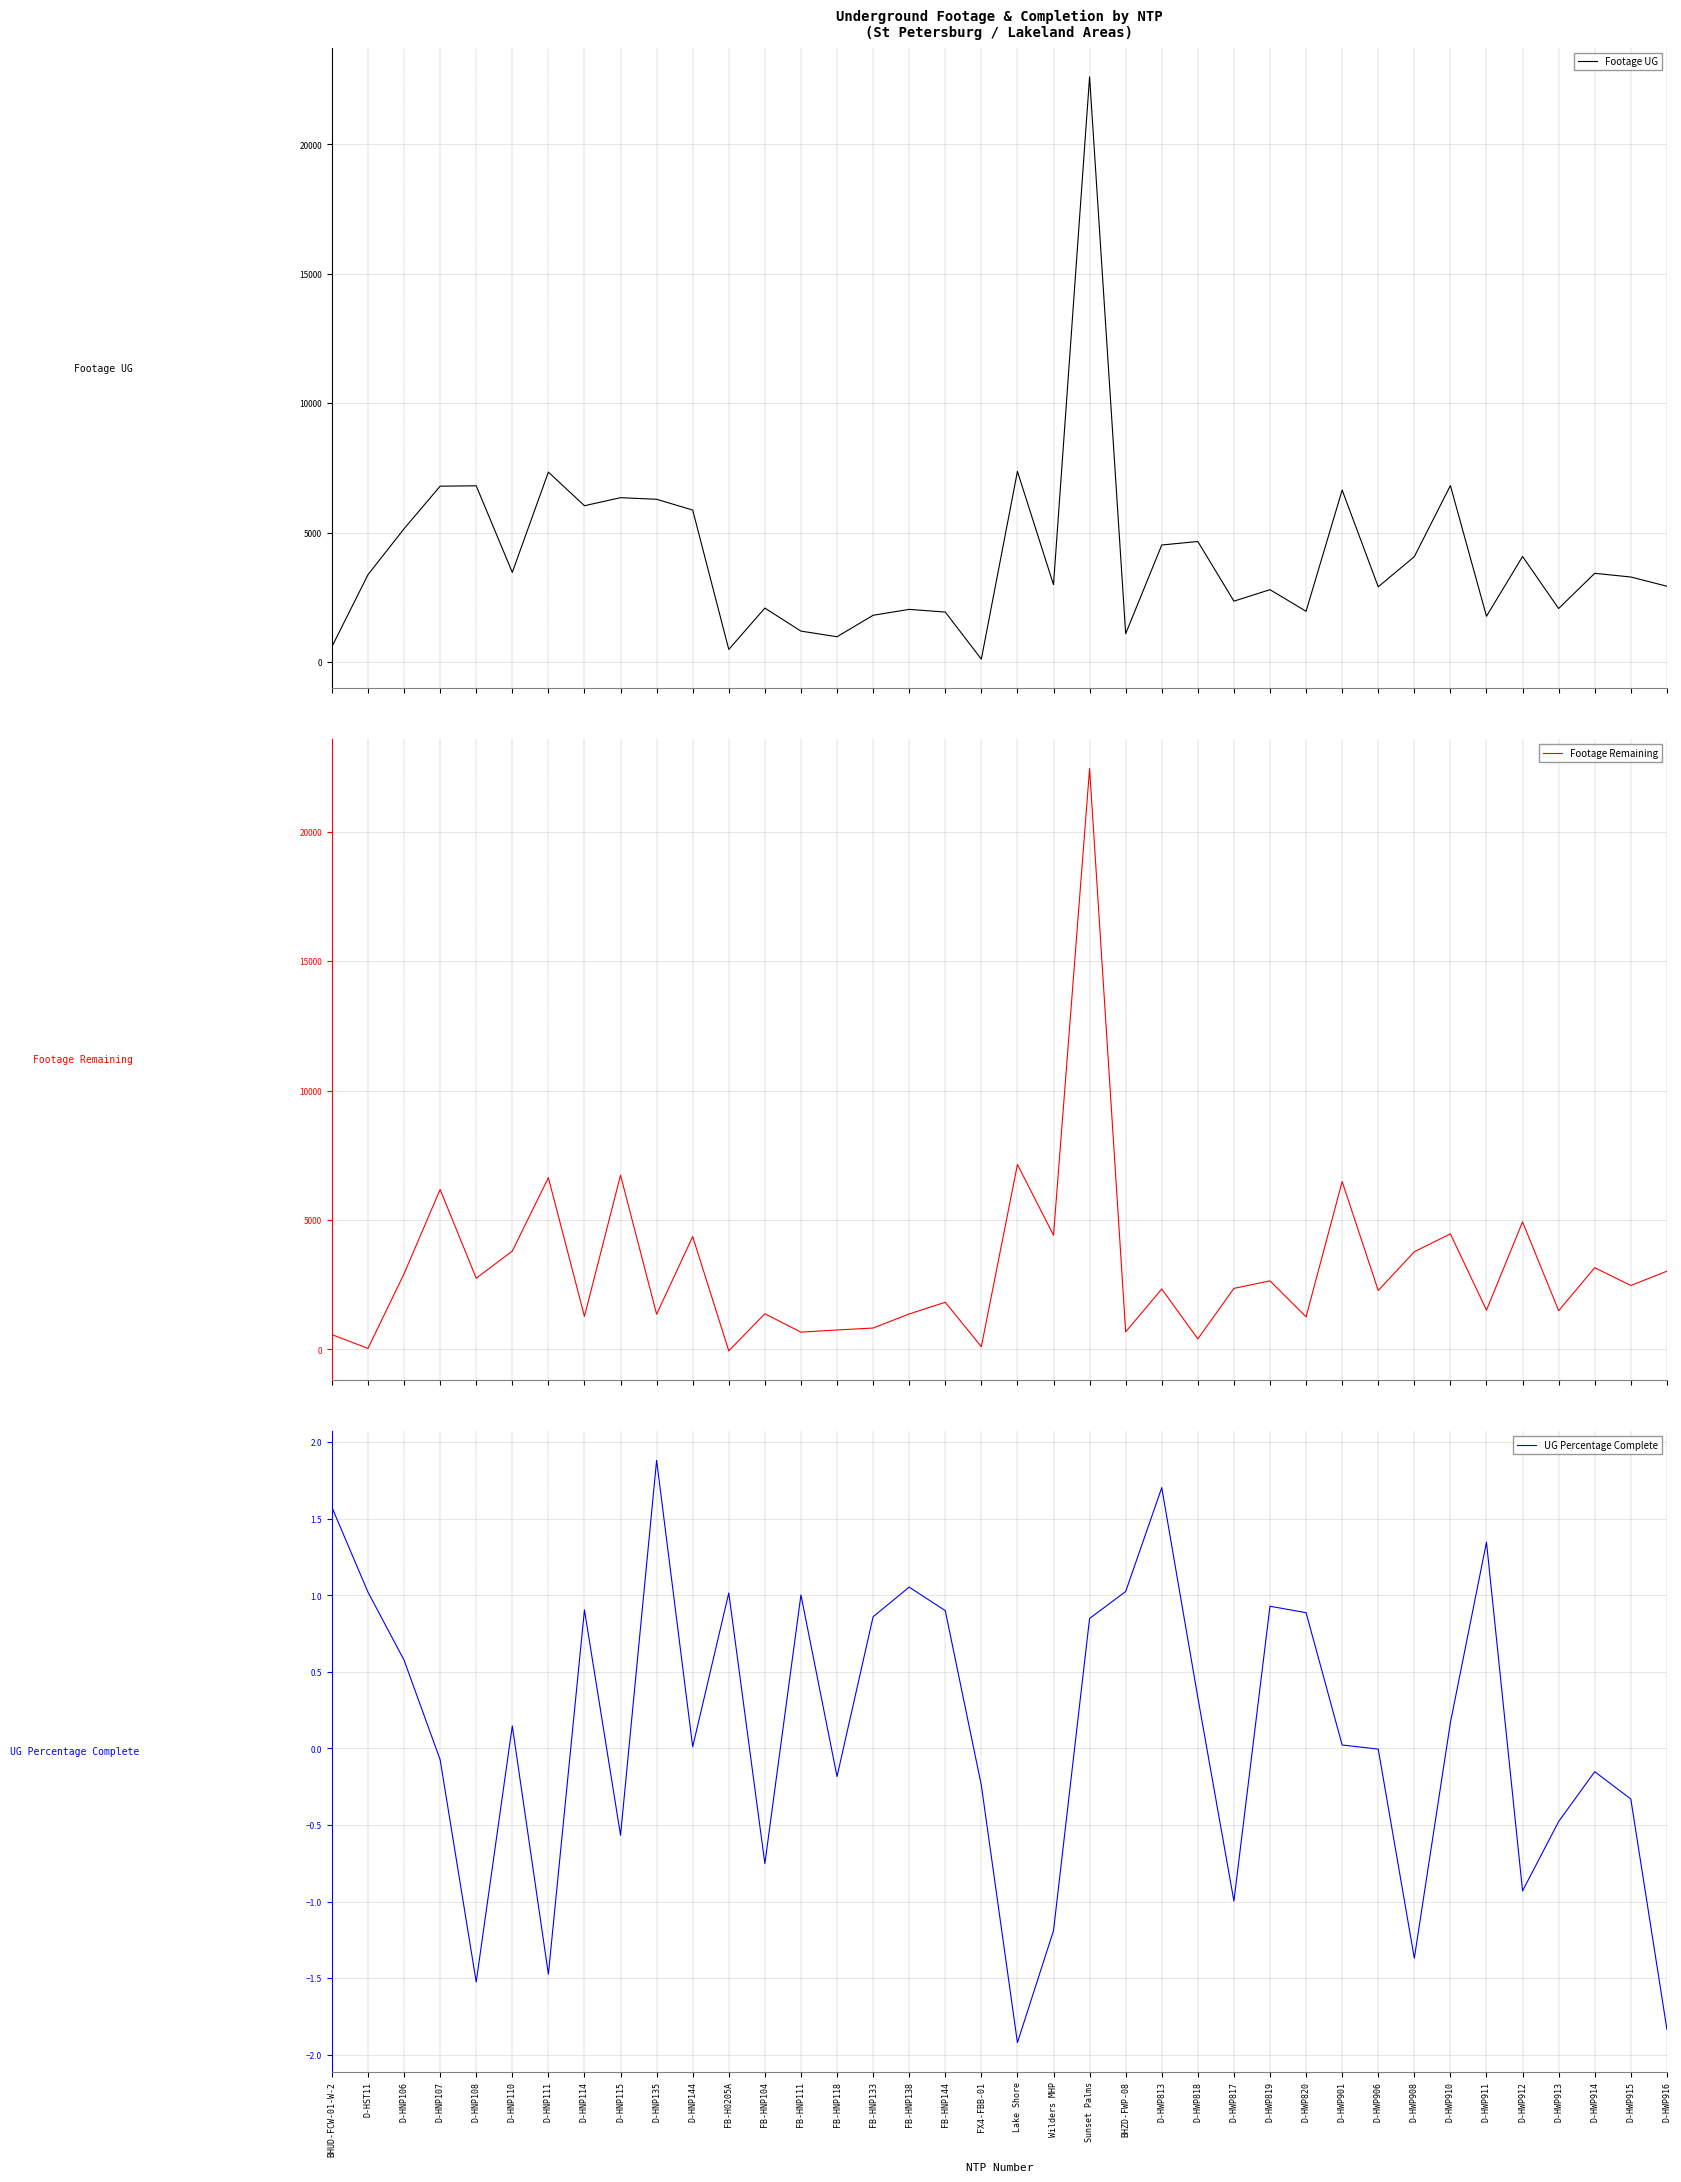

Which series has the largest total across all categories?

Footage UG